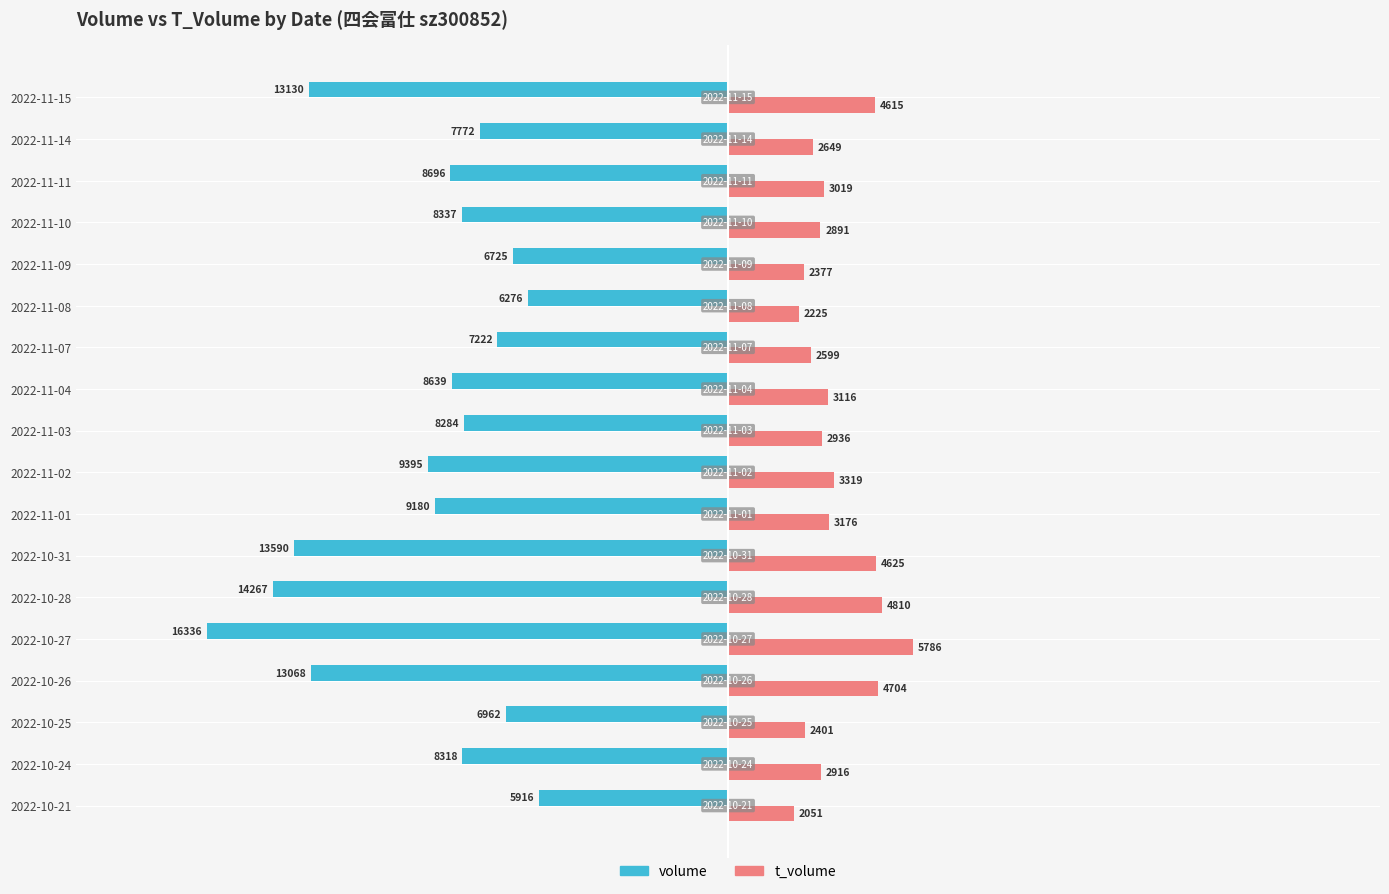

True or false: volume has a value of -10481 at 2022-11-08.

False